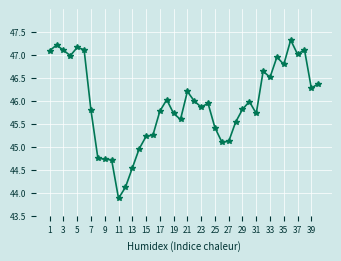

What is the sum of all values?

1837.7